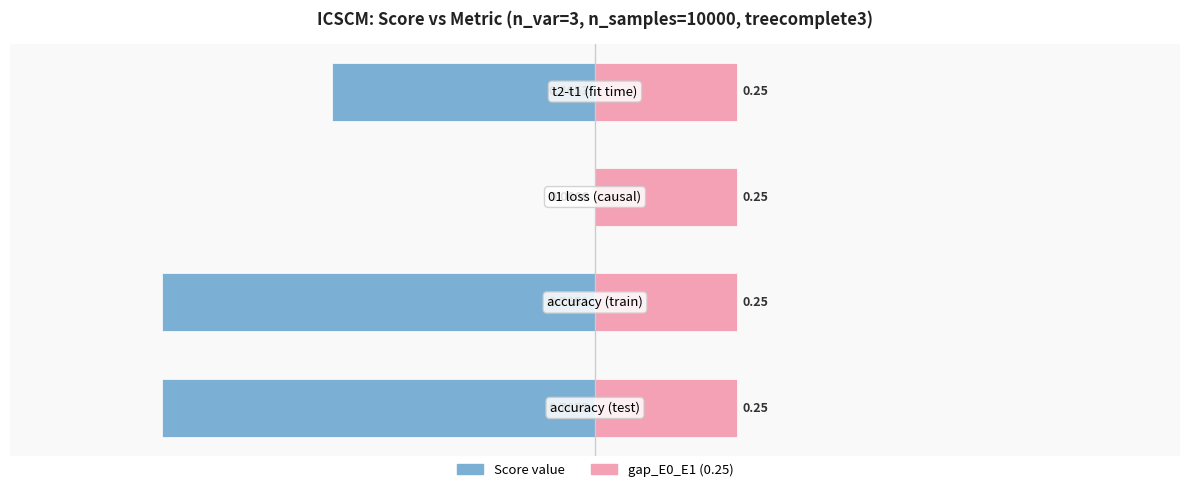

What is the average value of the Score (test/causal/fit) series?

-0.5